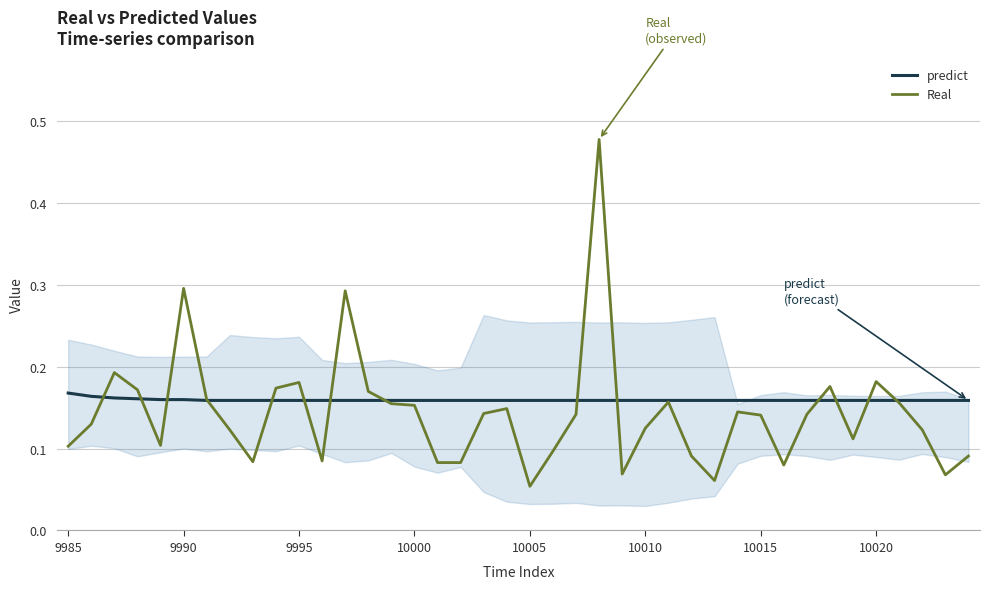

List the series in order of their peak value, highest first.

Real, predict